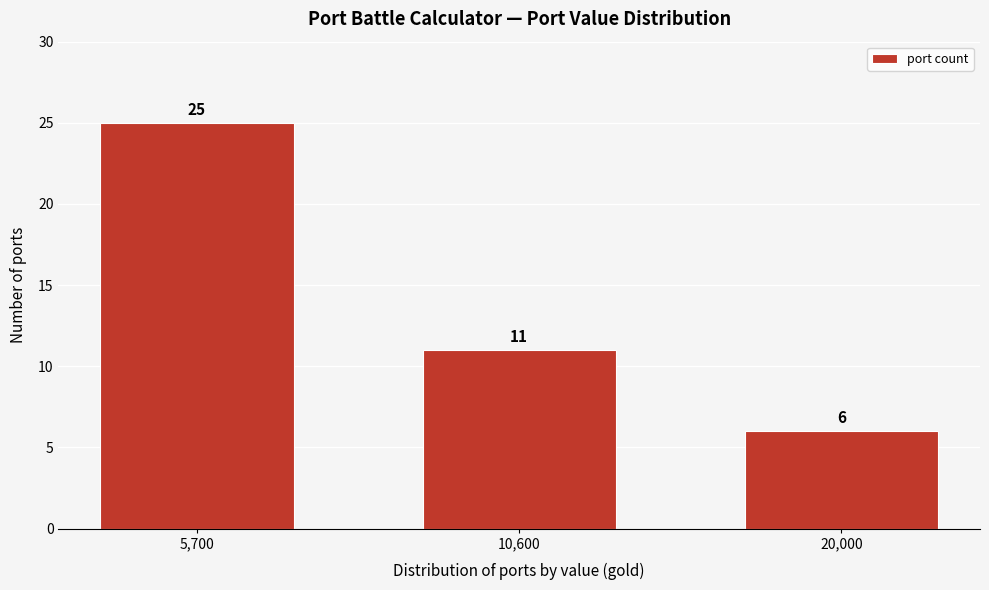

Reading right to left, transcribe all the data shown in this chart.

20,000=6	10,600=11	5,700=25